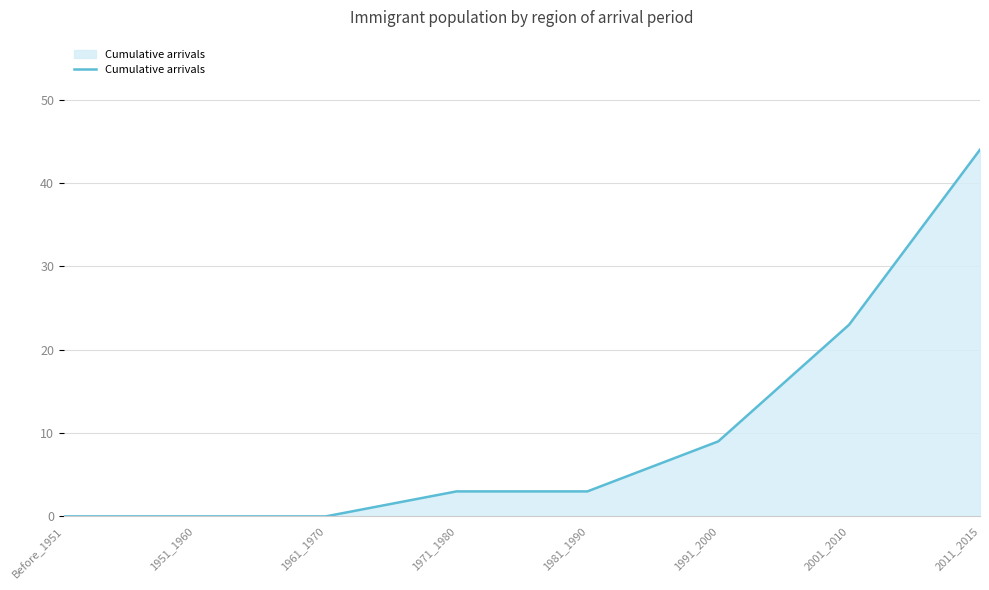

Reading left to right, extract all data points from this chart.

Before_1951=0	1951_1960=0	1961_1970=0	1971_1980=3	1981_1990=3	1991_2000=9	2001_2010=23	2011_2015=44